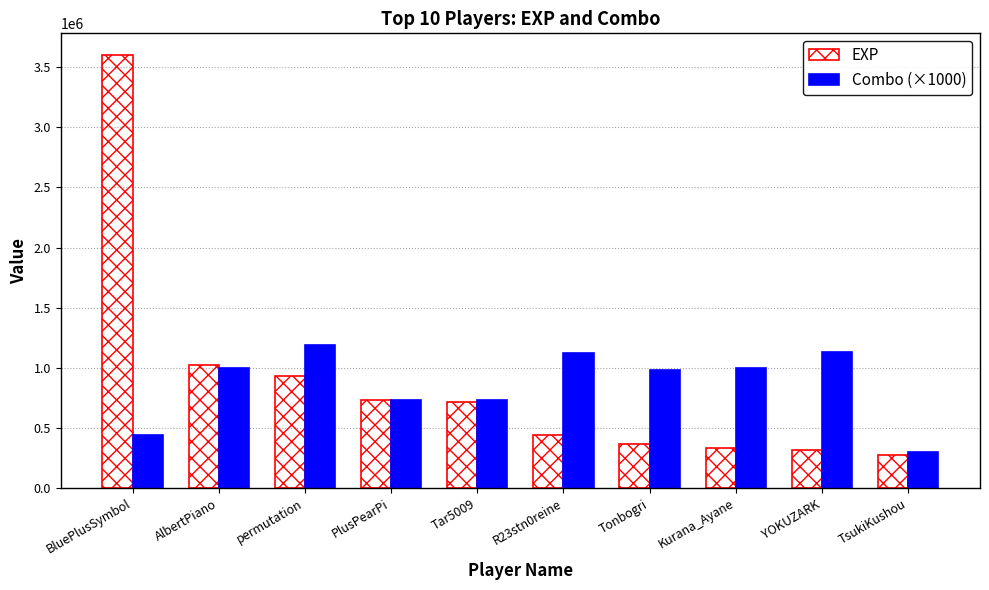

What is the total value across all series at permutation?

2118049